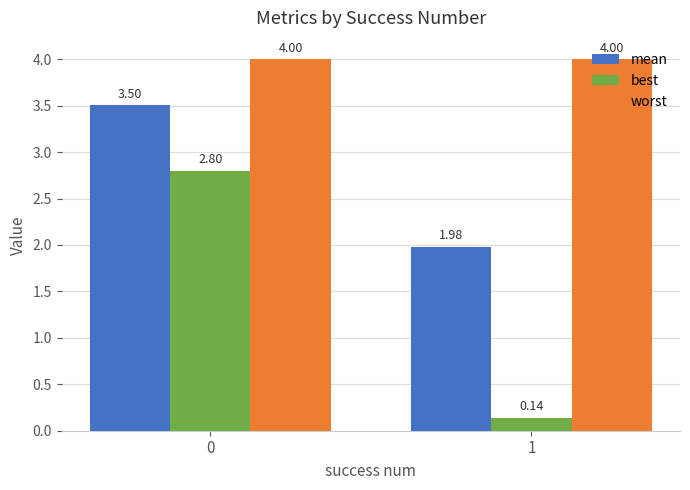

How many bars are there in total?

6